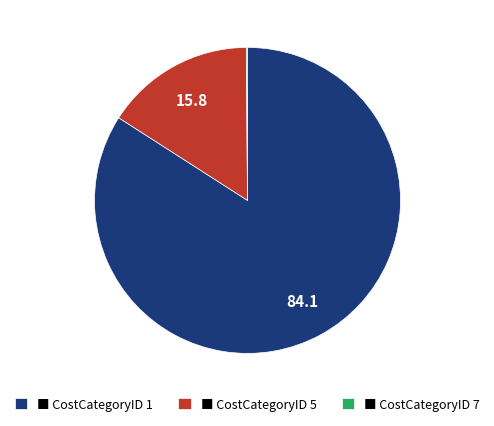

What is the largest slice in the pie chart?

■ CostCategoryID 1